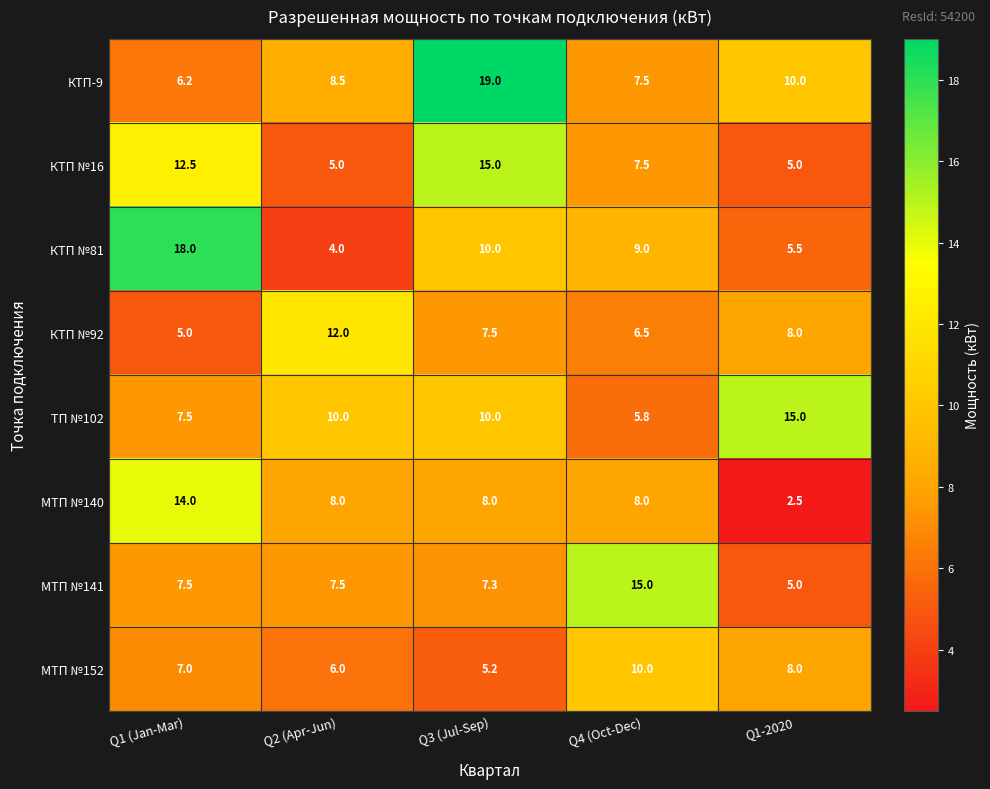

At how many categories does at least one series exceed 4?

5